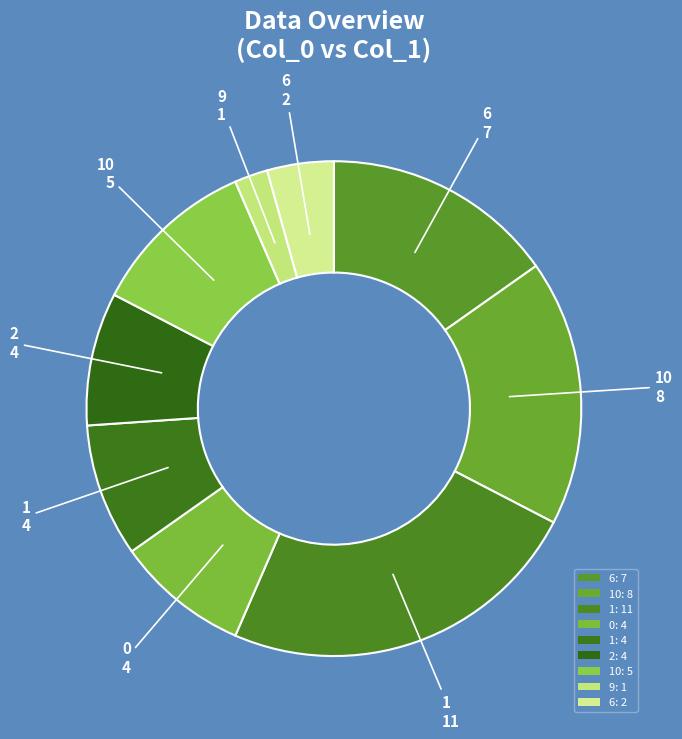

Count the number of slices in the pie.

9